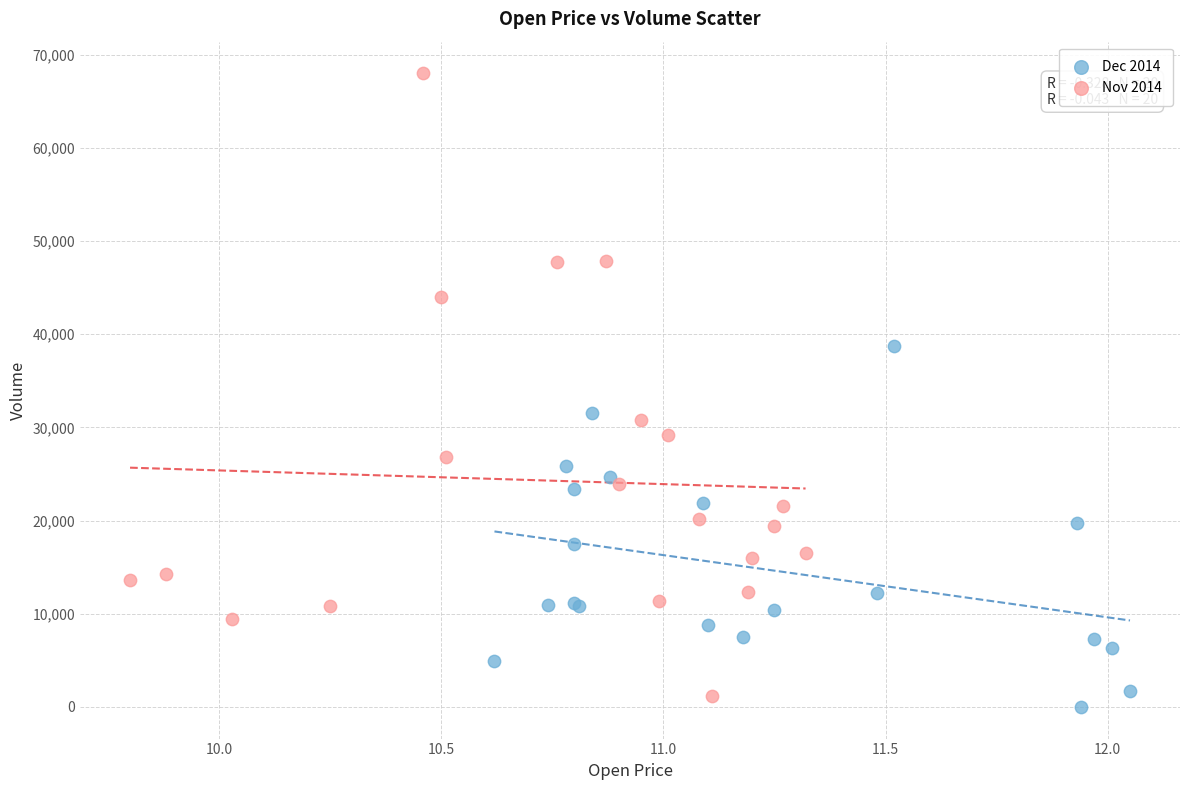

Which series has the widest spread of Y values?

Nov 2014